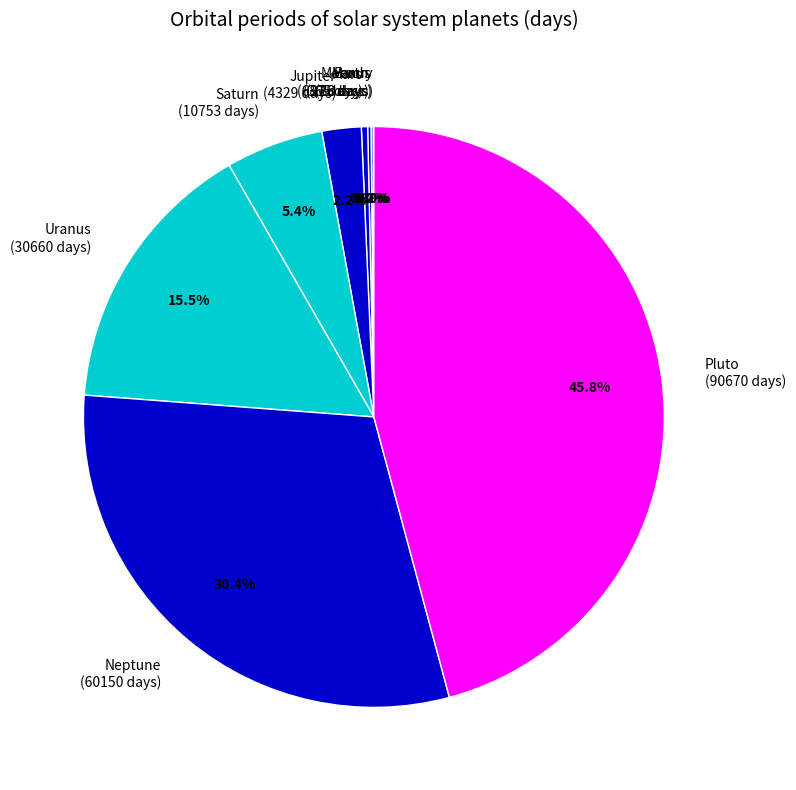

What is the largest slice in the pie chart?

Pluto